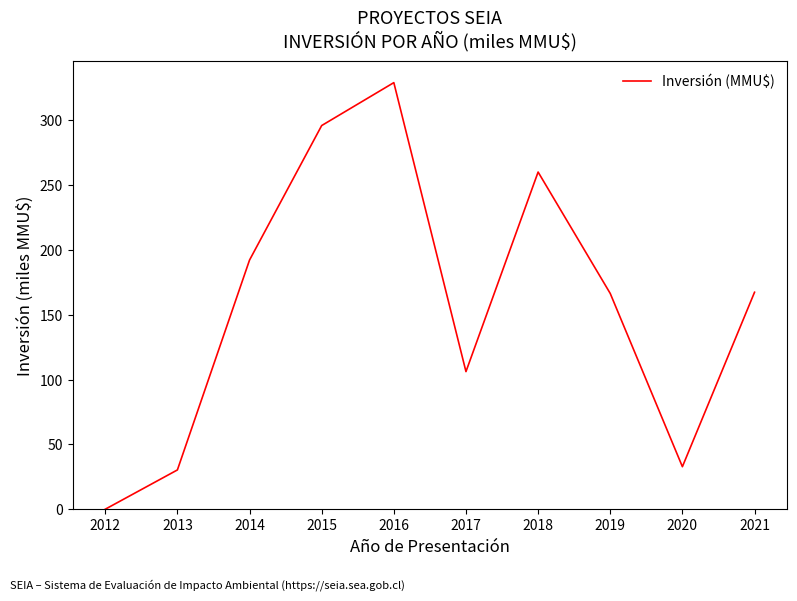

True or false: there are more than 0 points higher than both neighbors.

True